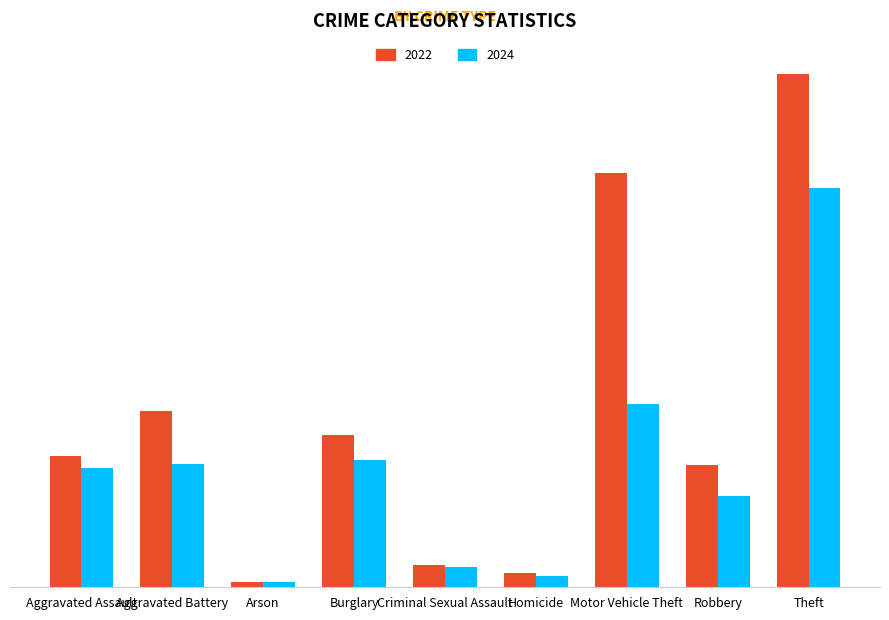

Is the value of 2024 at Robbery greater than the value of 2022 at Criminal Sexual Assault?

Yes